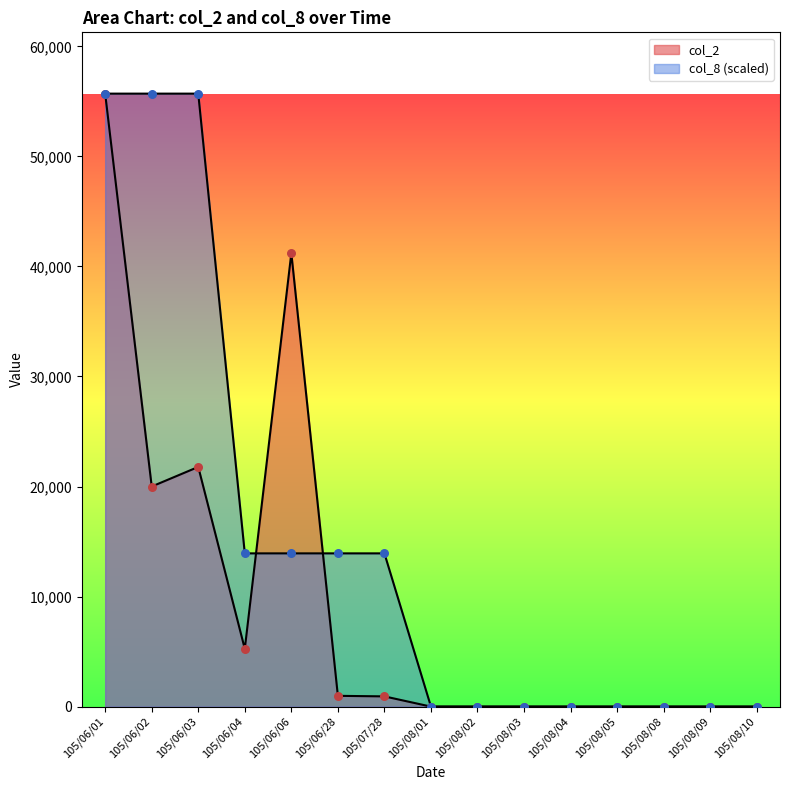

At how many categories does at least one series exceed 54649?

3